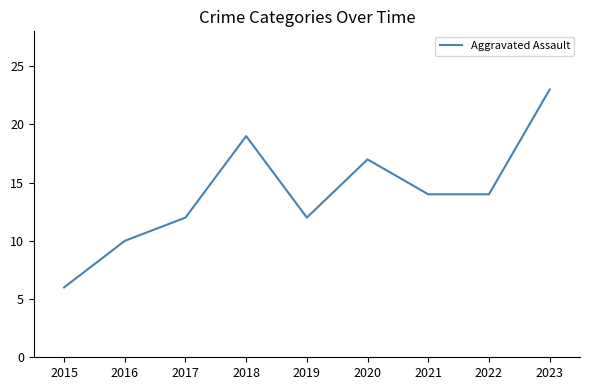

What is the difference between the maximum and minimum values?

17